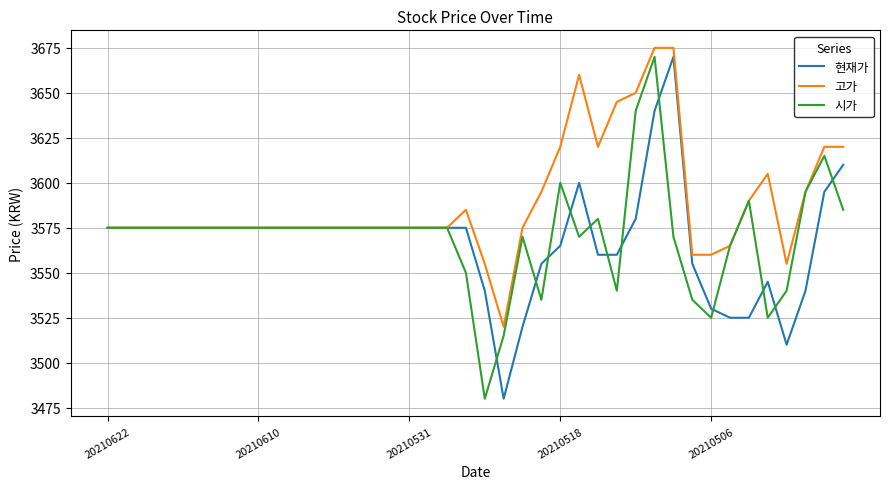

What is the greatest value displayed?

3675